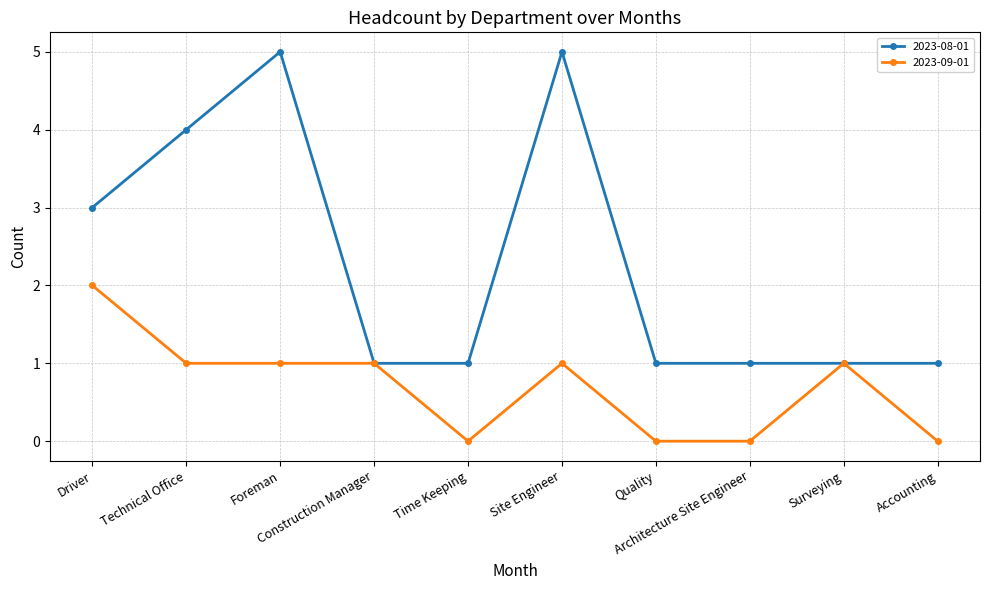

How many lines are shown in the chart?

2